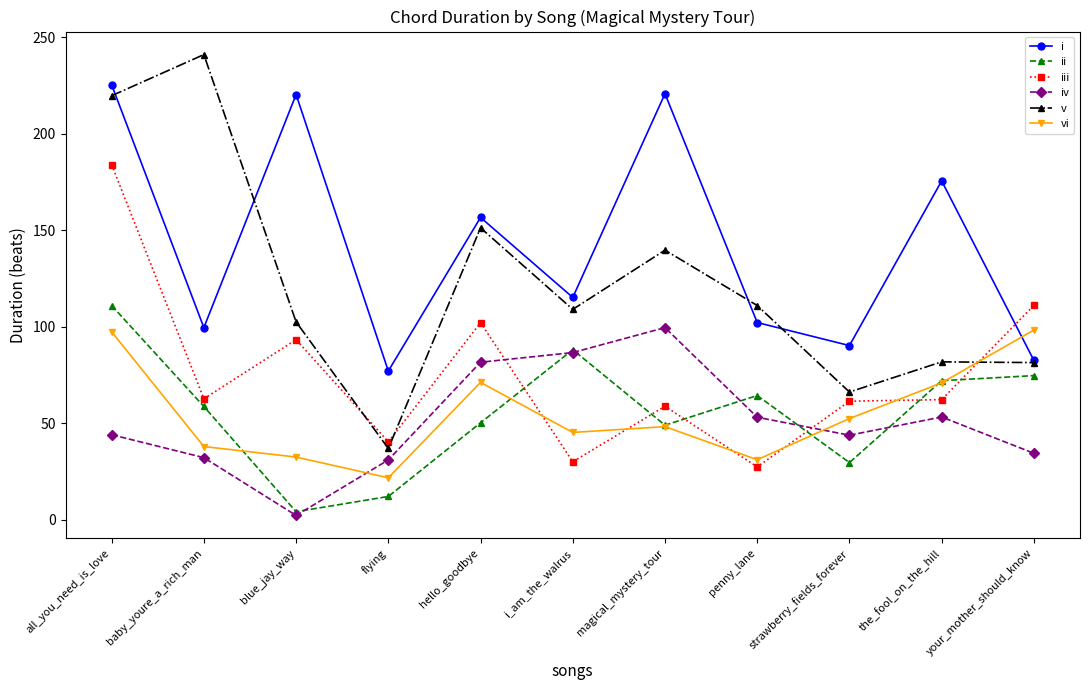

Between magical_mystery_tour and your_mother_should_know, which series saw the biggest shift?

i